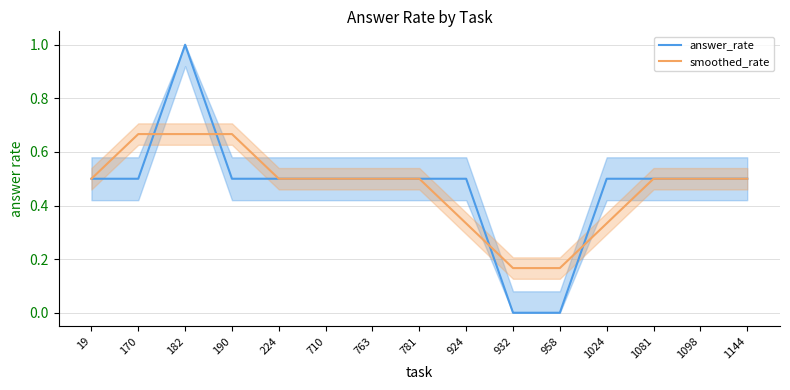

Is it true that answer_rate equals 1.0 at 182?

True